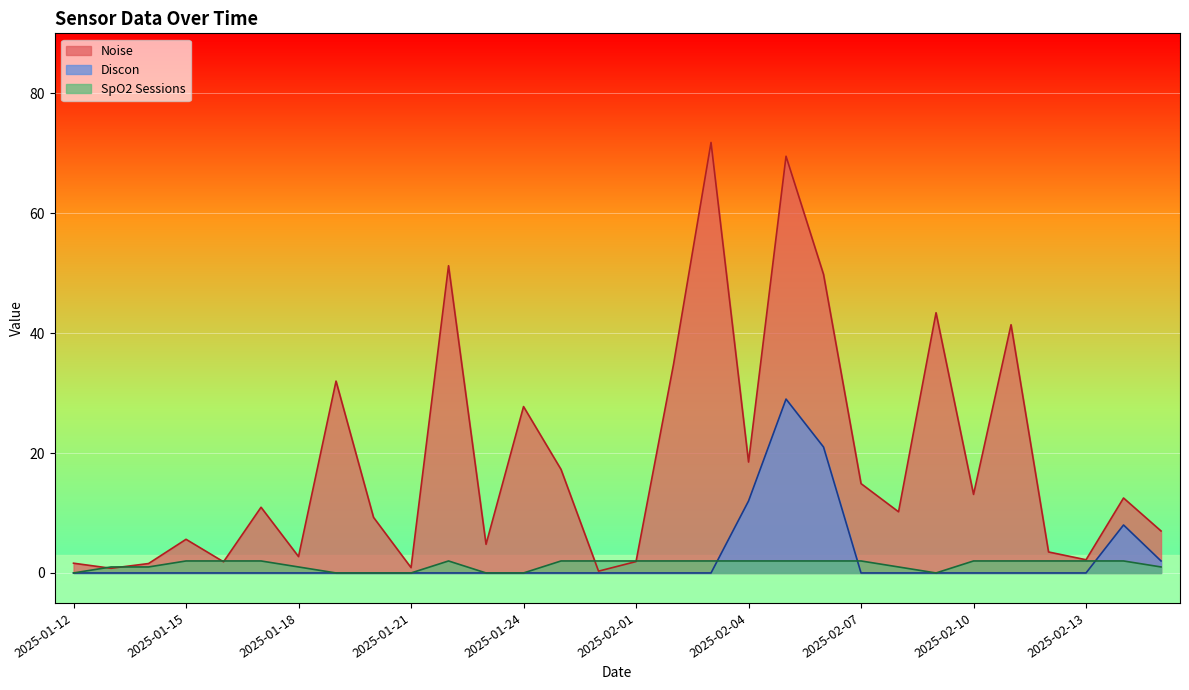

What is the approximate value of Noise at 2025-02-08?

10.2